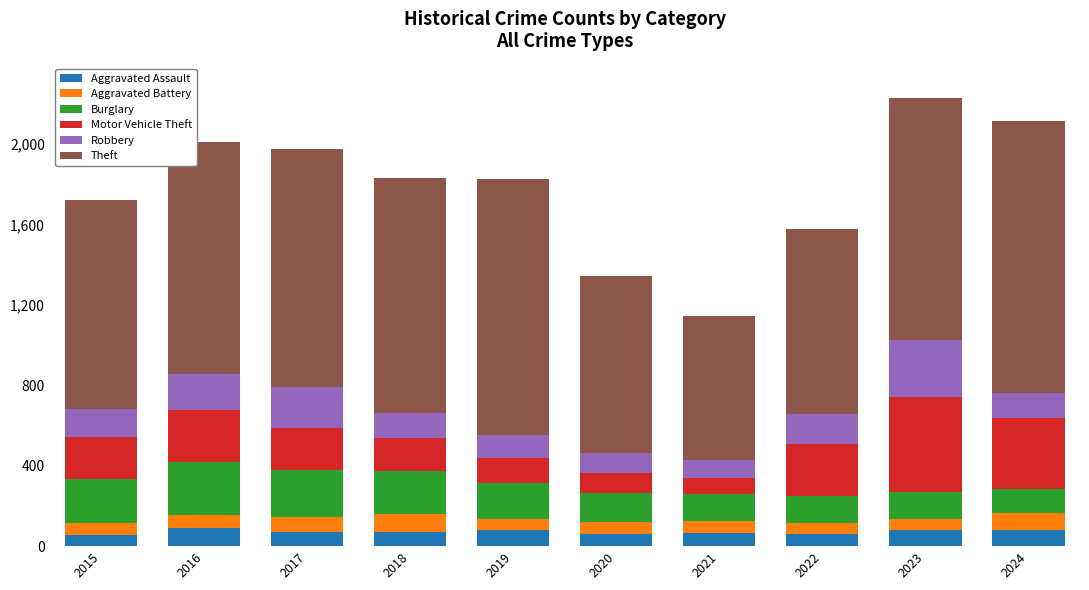

Is it true that Aggravated Assault equals 80 at 2019?

True